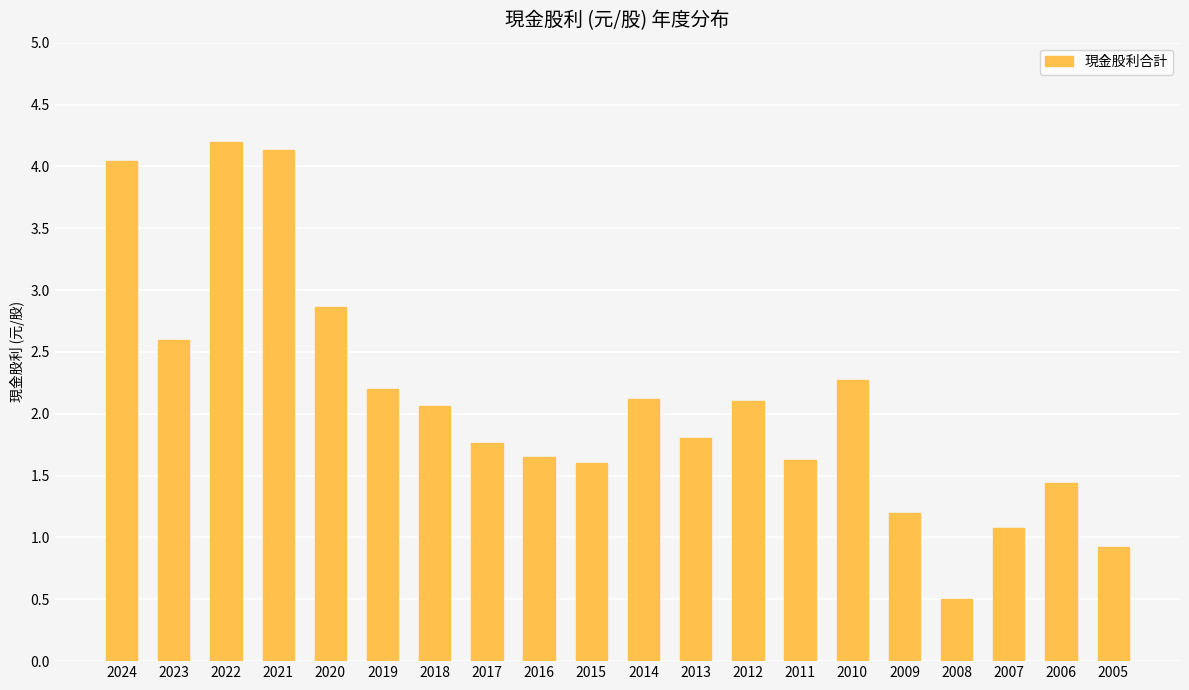

What is the maximum value shown in the chart?

4.2